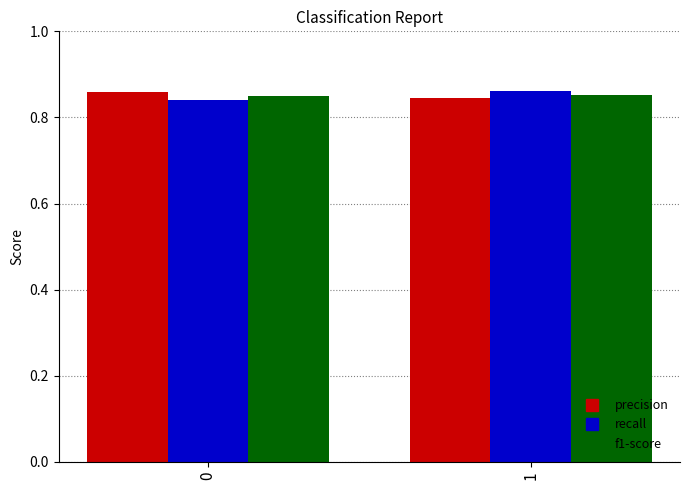

The recall series shows 1.1 at 1. True or false?

False